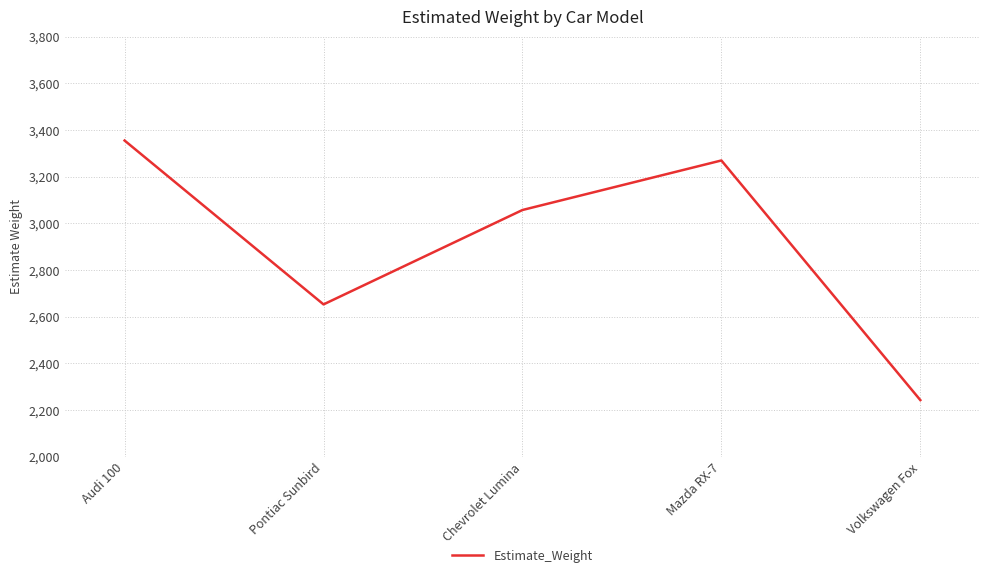

Where is the data nearest to the value 2798?

Pontiac Sunbird